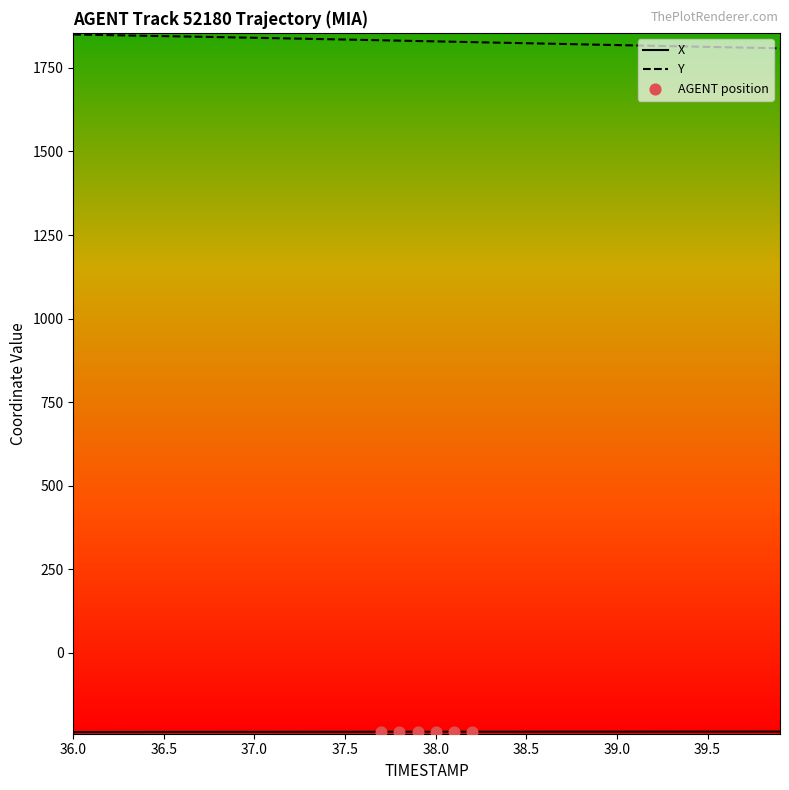

Which series has the largest total across all categories?

Y